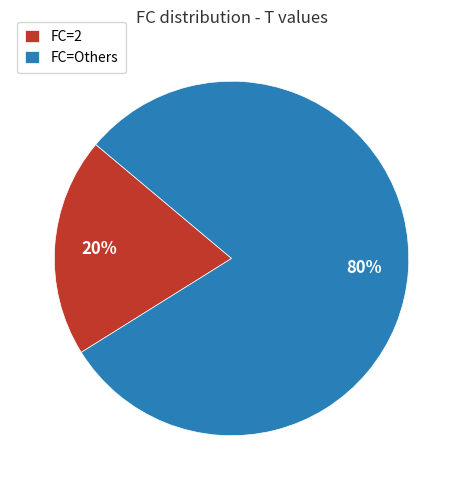

Combined, do FC=2 and FC=Others account for over 50%?

Yes